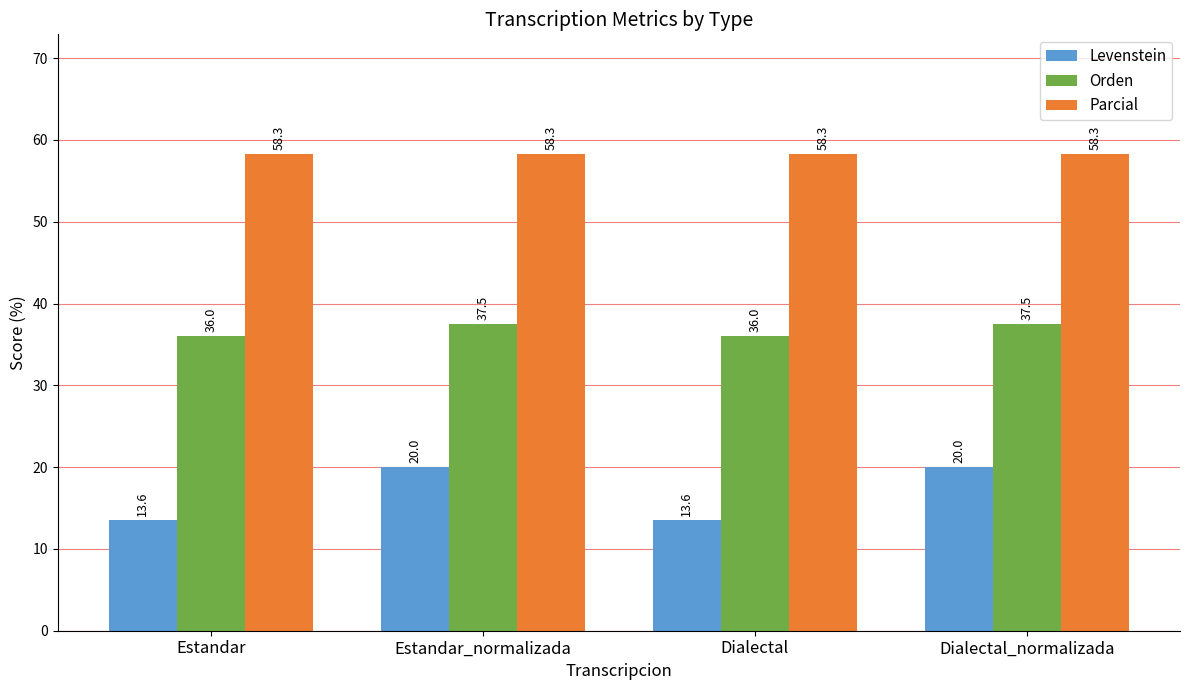

Which series has the largest total across all categories?

Parcial